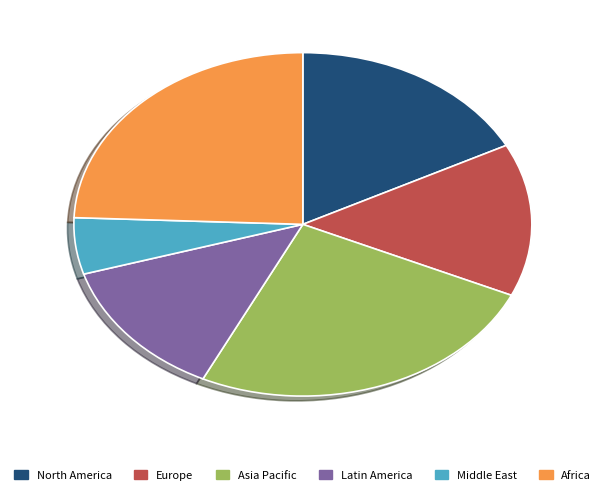

Does any single category account for the majority?

No